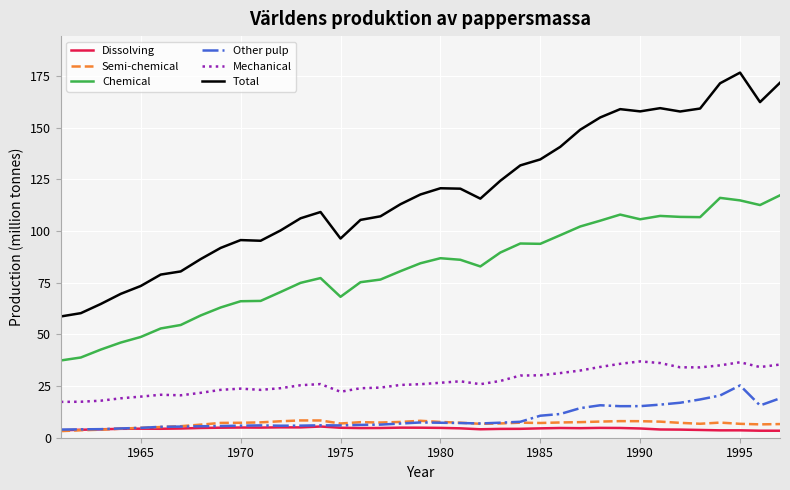

What is the difference between the maximum and minimum values in the Dissolving series?

2.0